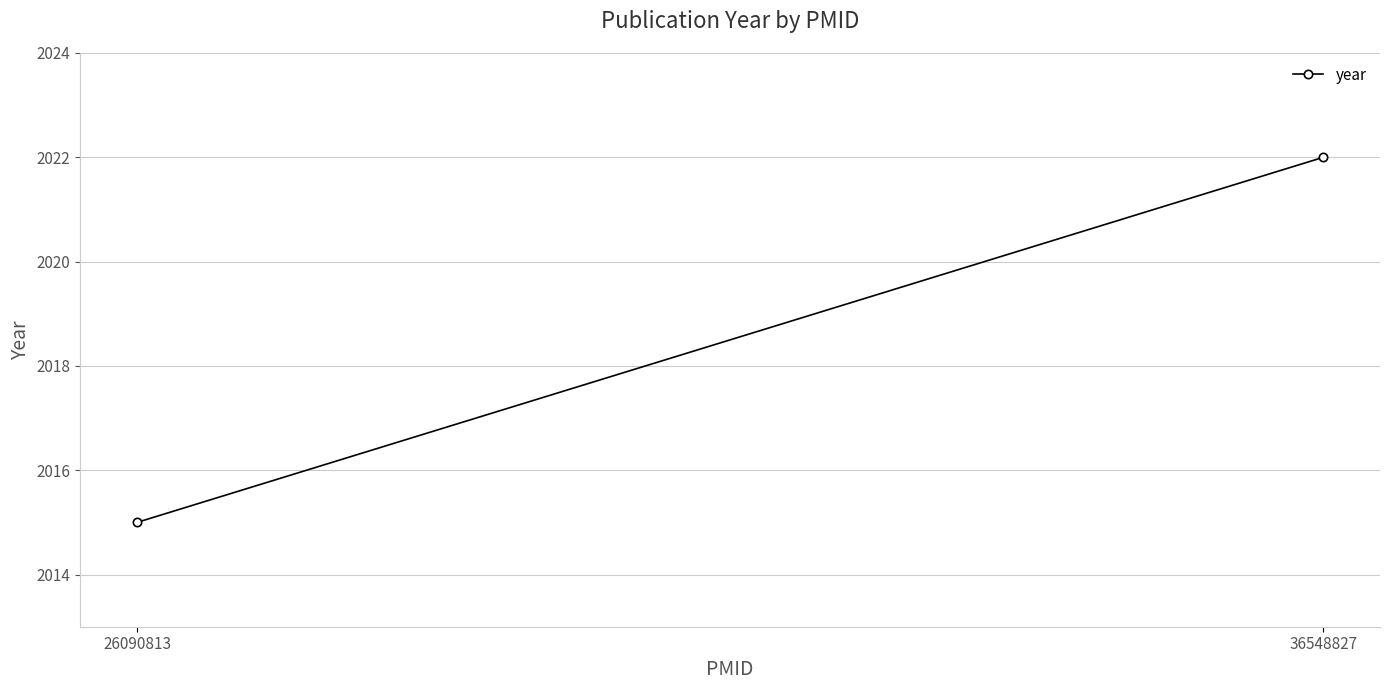

Count the number of data series in this chart.

1